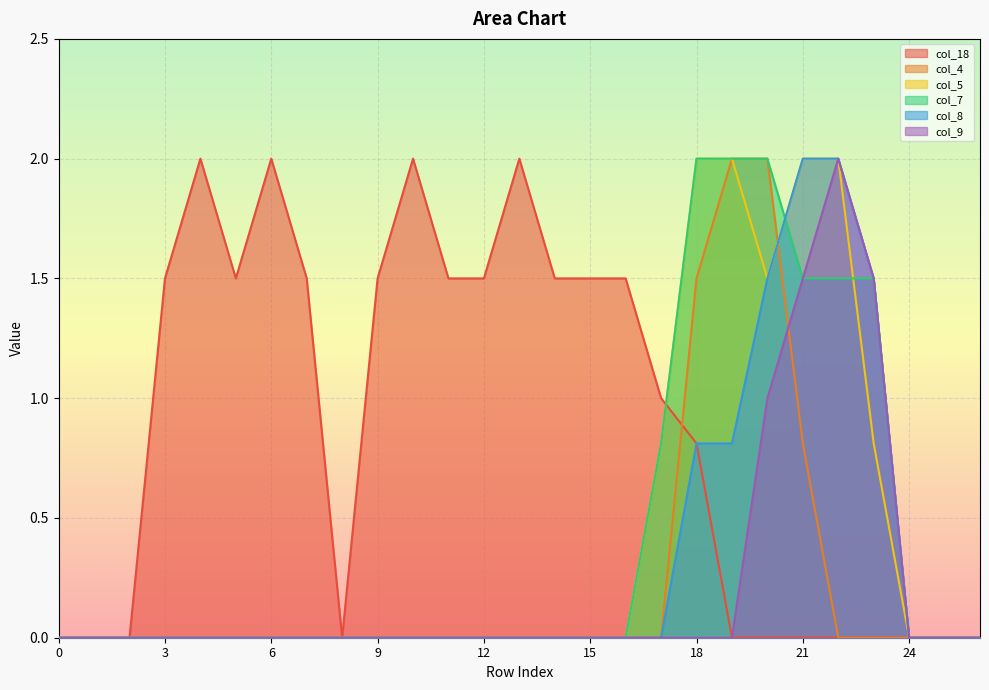

True or false: col_7 and col_9 intersect in this chart.

False